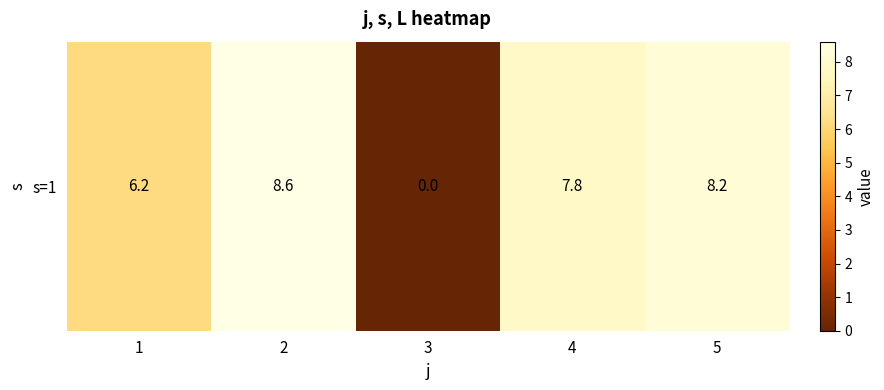

At which category does the chart reach its peak across all series?

2